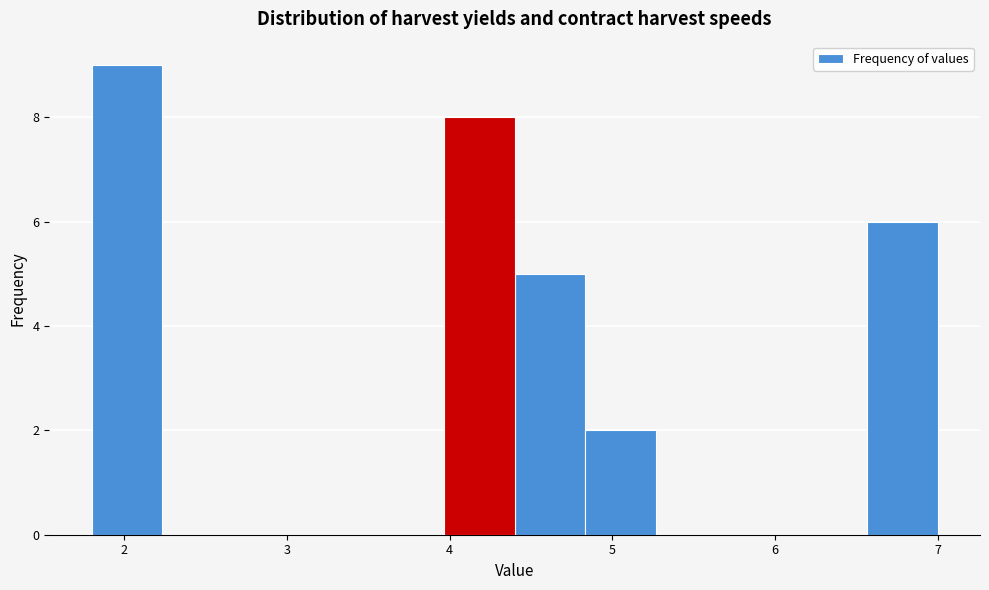

Reading left to right, list every bar in this chart as the range it spans on the x-axis followed by its height. Neither the bar edges nor the heights are printed on the chart, so give them approximately, as read against the axes.

1.8 to 2.2: 9
2.2 to 2.7: 0
2.7 to 3.1: 0
3.1 to 3.5: 0
3.5 to 4.0: 0
4.0 to 4.4: 8
4.4 to 4.8: 5
4.8 to 5.3: 2
5.3 to 5.7: 0
5.7 to 6.1: 0
6.1 to 6.6: 0
6.6 to 7.0: 6